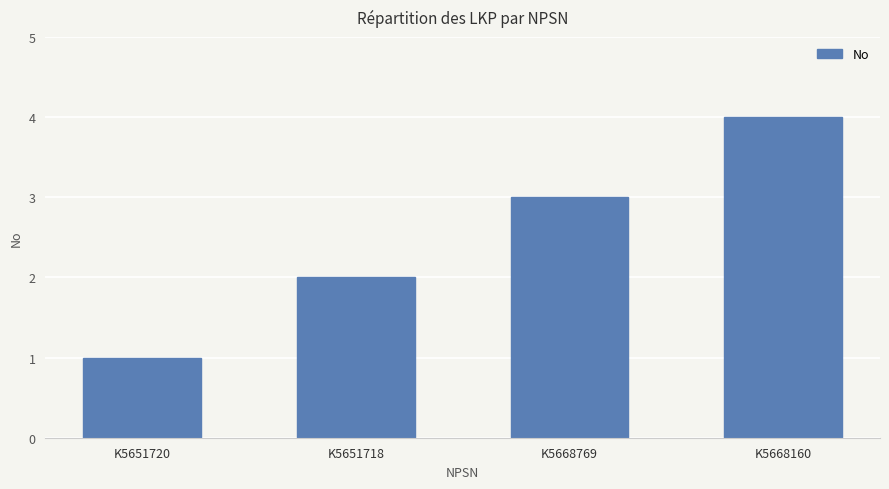

What is the smallest value displayed?

1